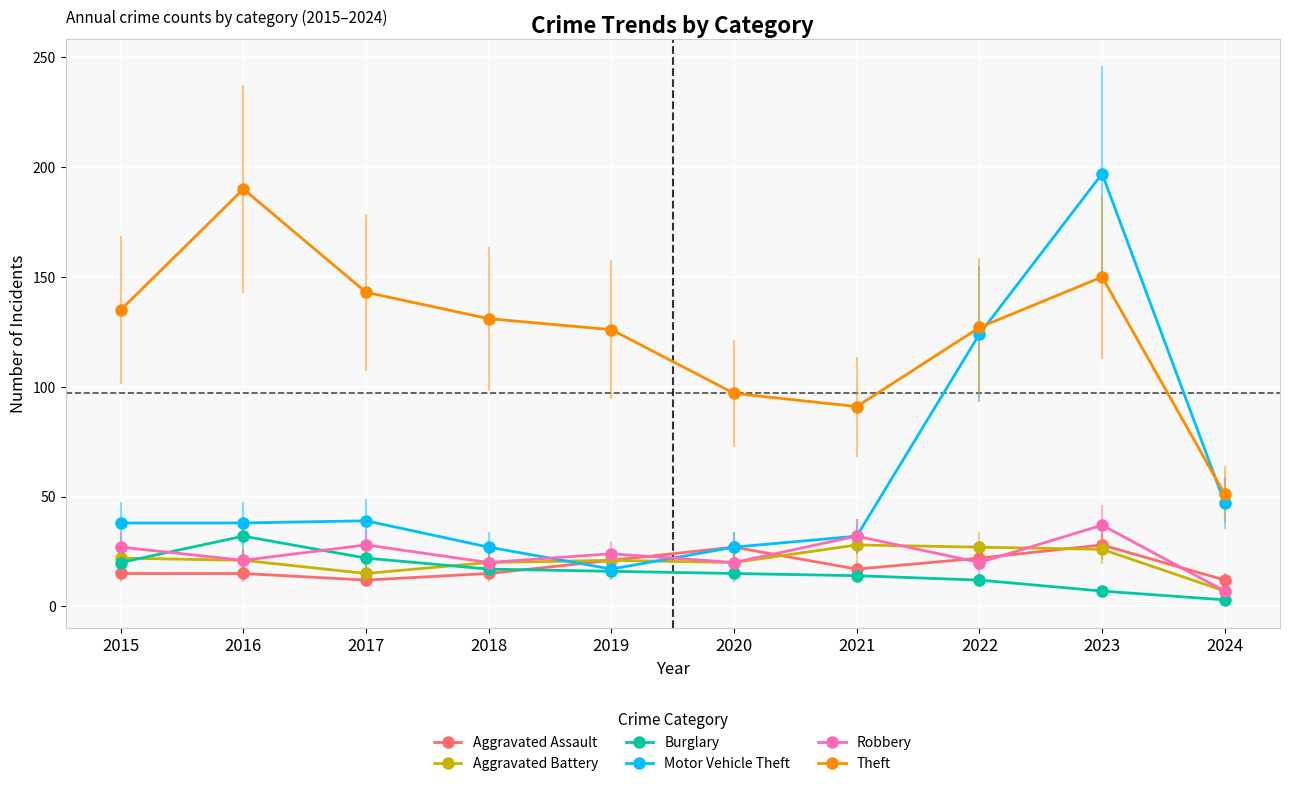

What value does the Theft series have at 2019, to the nearest 50?

150